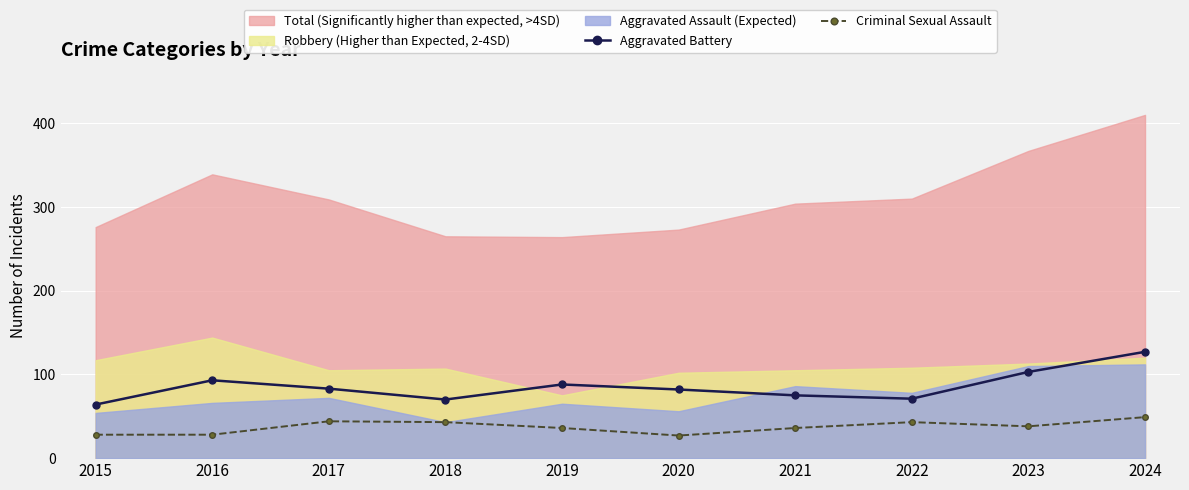

In Criminal Sexual Assault, how many points are lower than both neighbors (excluding endpoints)?

2